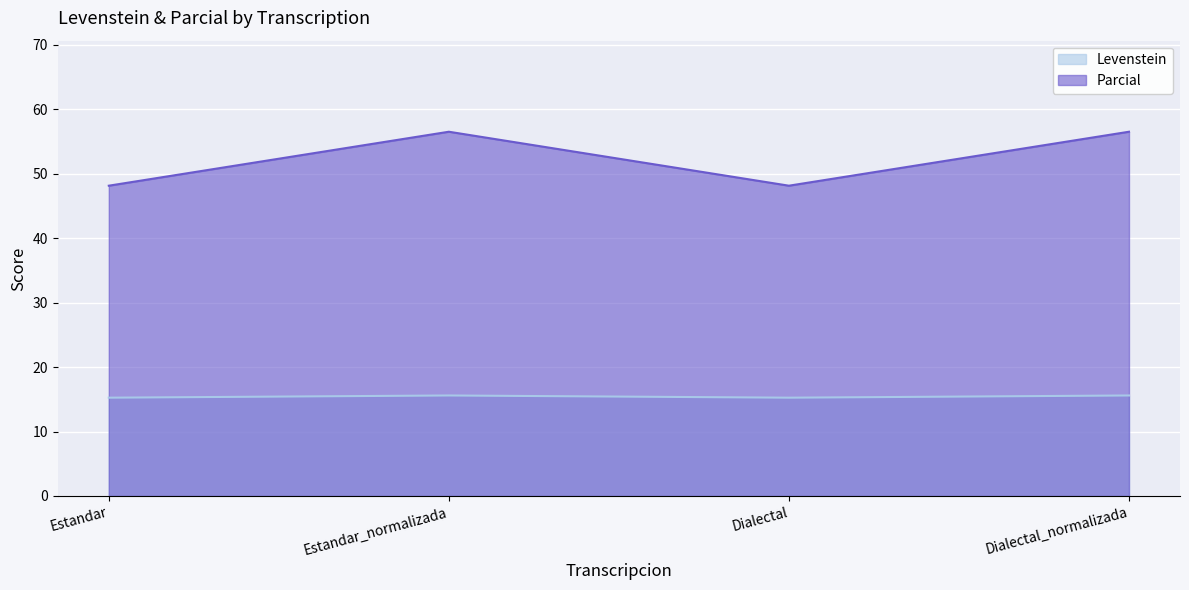

What is the label of the 4th point from the right?

Estandar